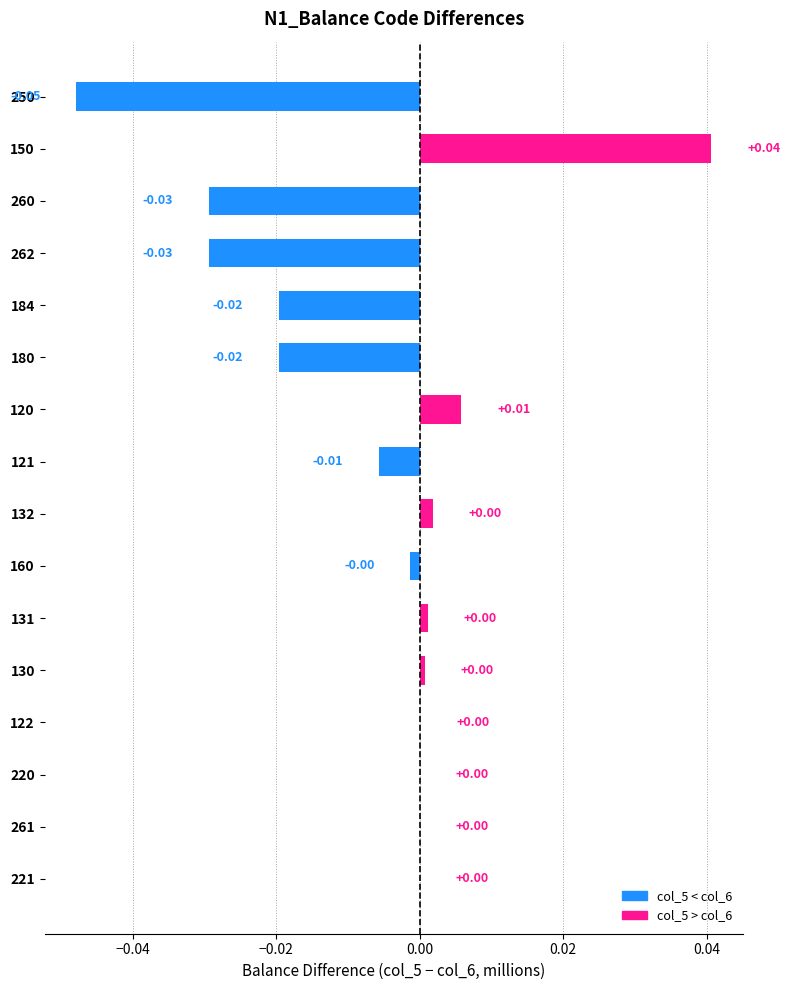

Which has a higher value, 184 or 120?

120